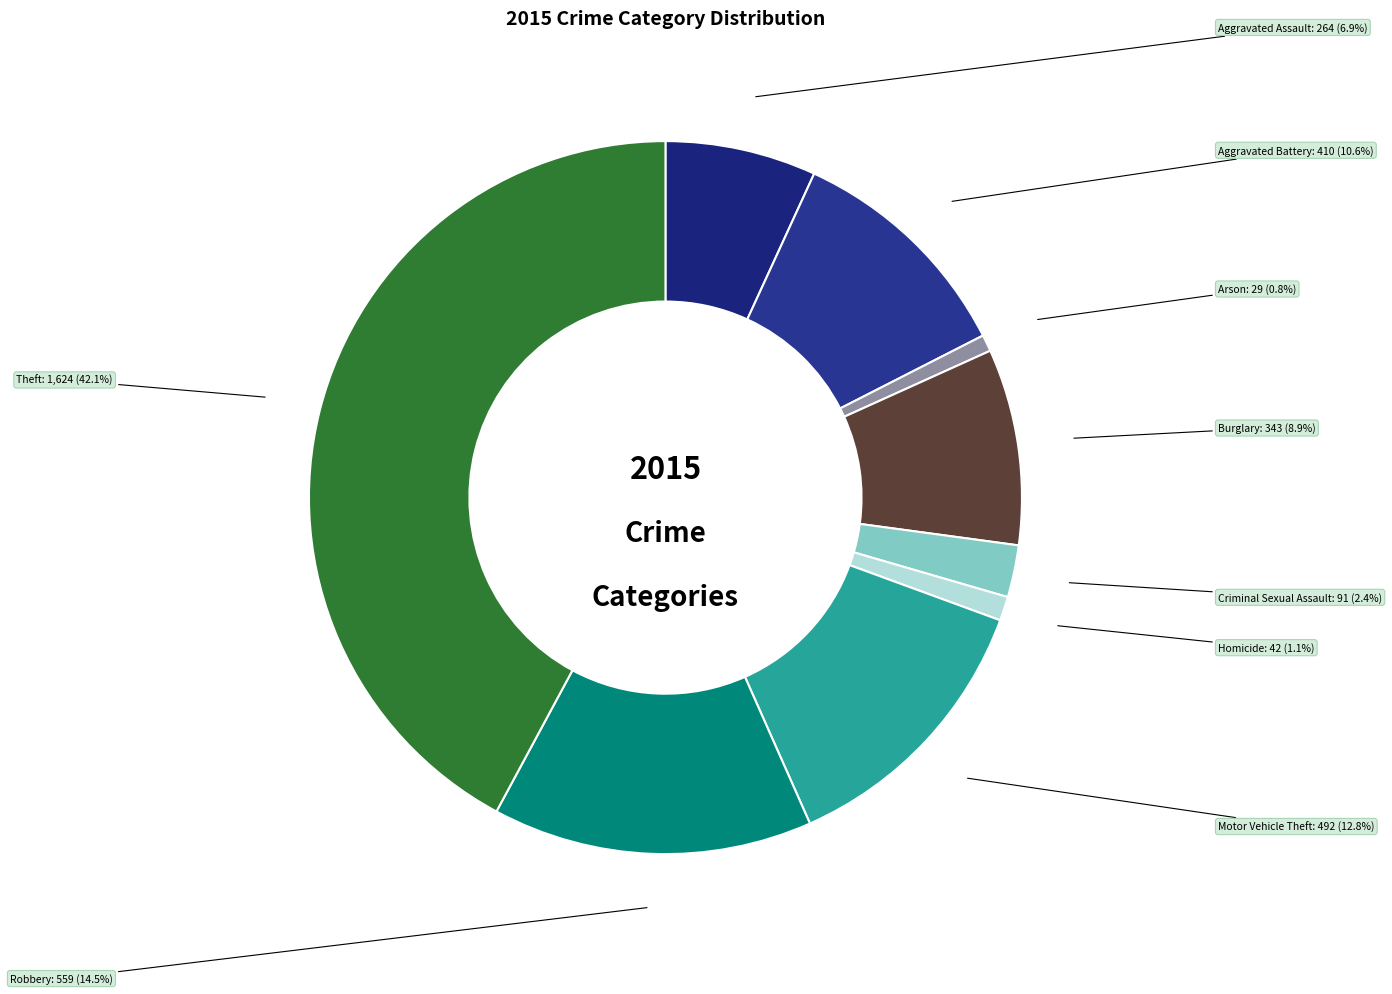

Does Arson account for over 50% of the chart?

No